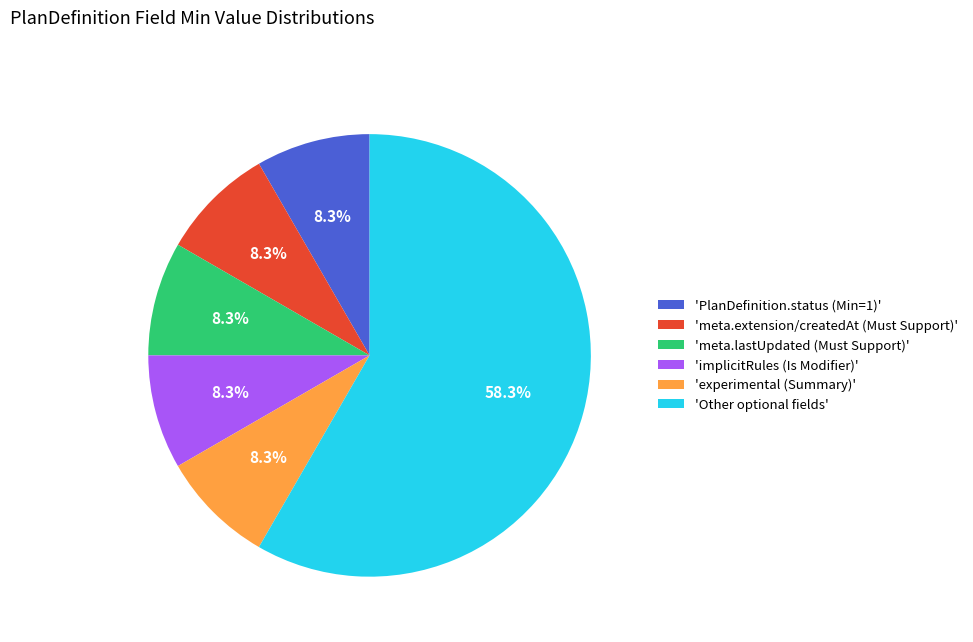

Approximately how many times larger is the value at 'PlanDefinition.status (Min=1)' compared to 'meta.extension/createdAt (Must Support)'?

1.0